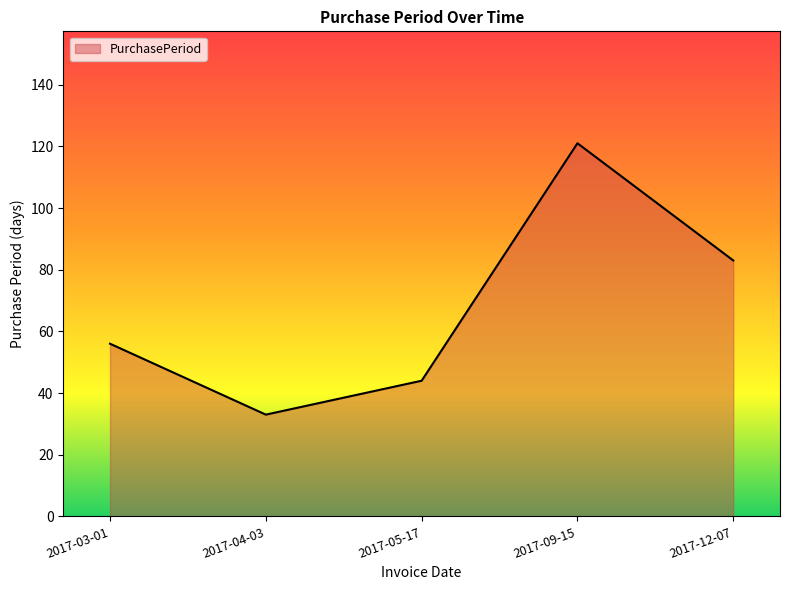

What is the ratio of the value at 2017-12-07 to the value at 2017-05-17?

1.9